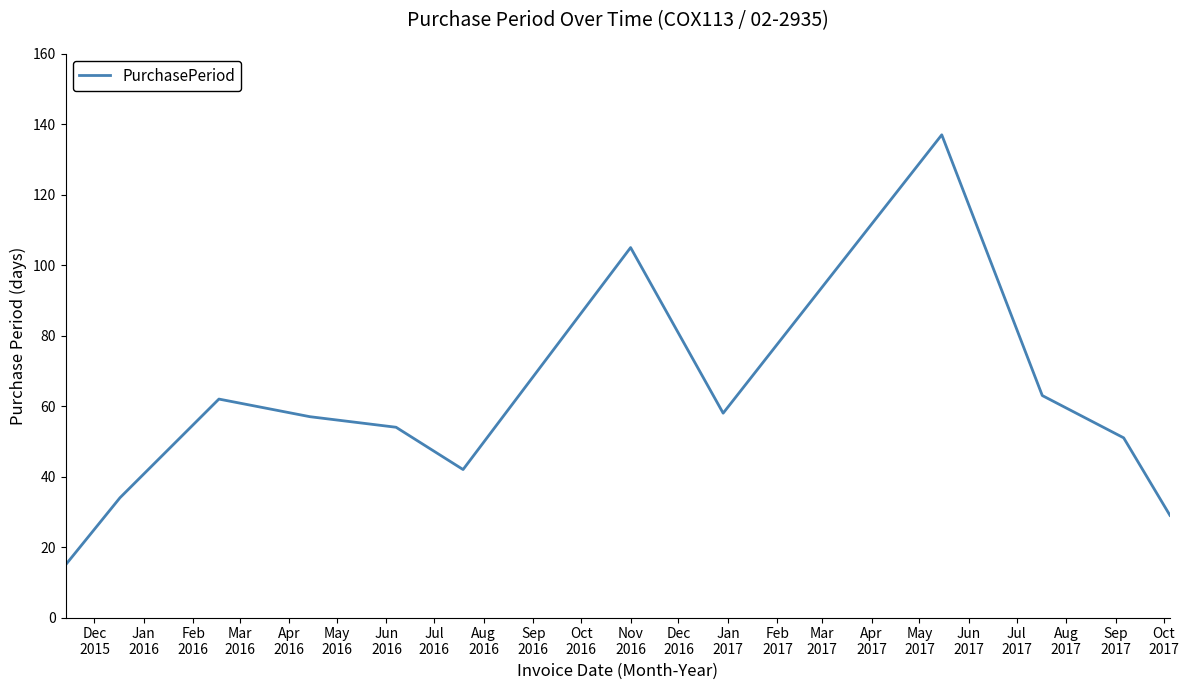

What is the difference between the maximum and minimum values?

122